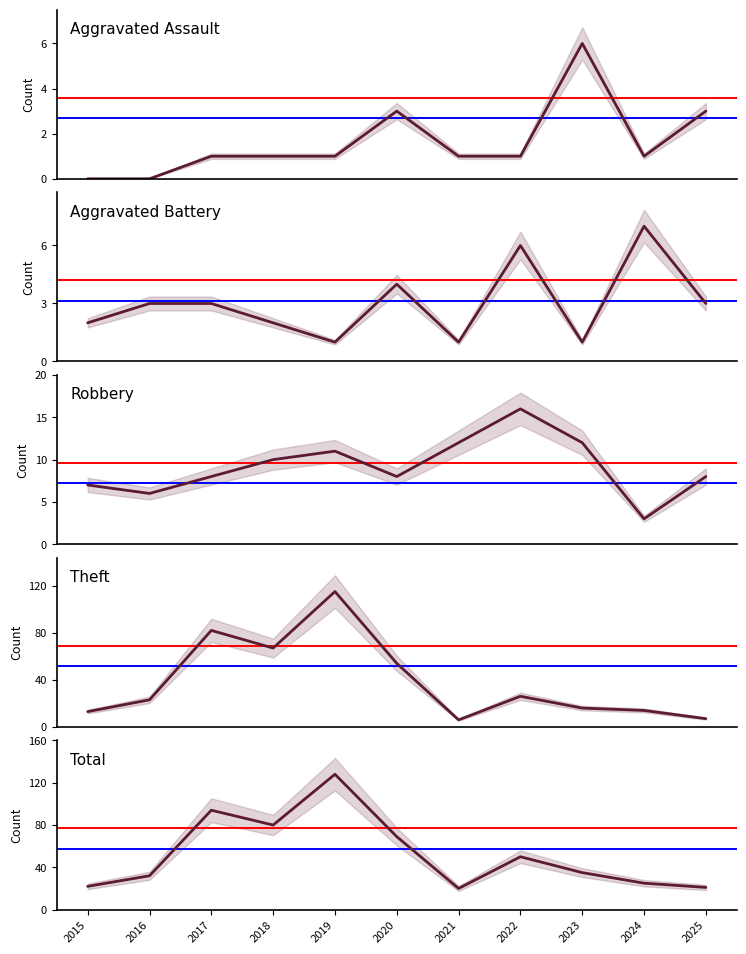

True or false: Aggravated Assault and Total cross at least once.

False